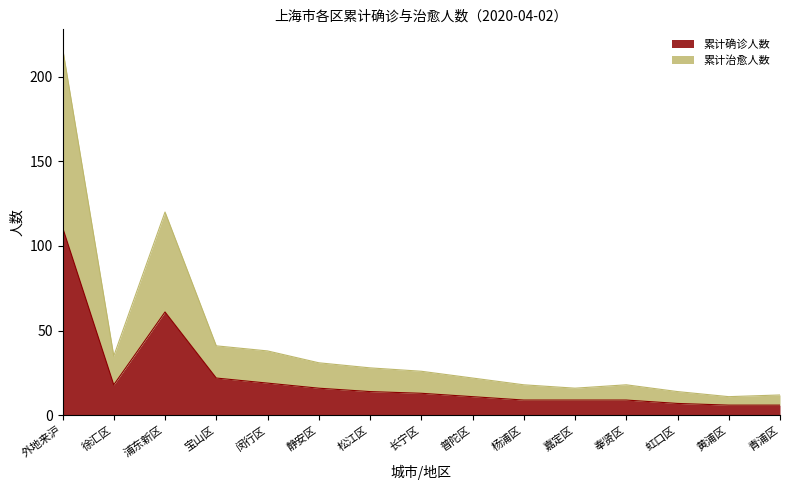

How many interior local valleys does the 累计治愈人数 series have?

3